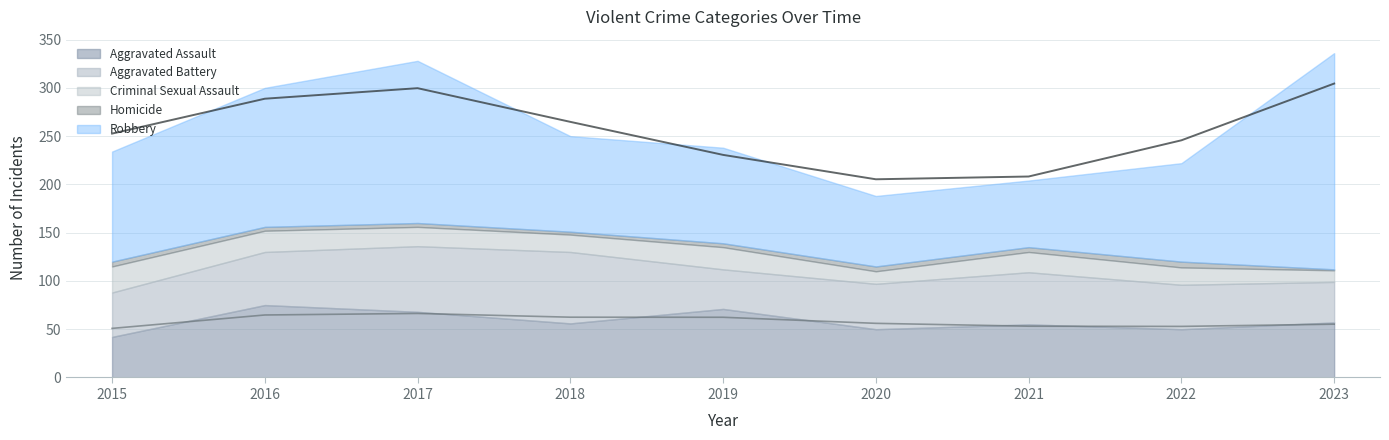

Does the chart display data point markers on the line(s)?

No